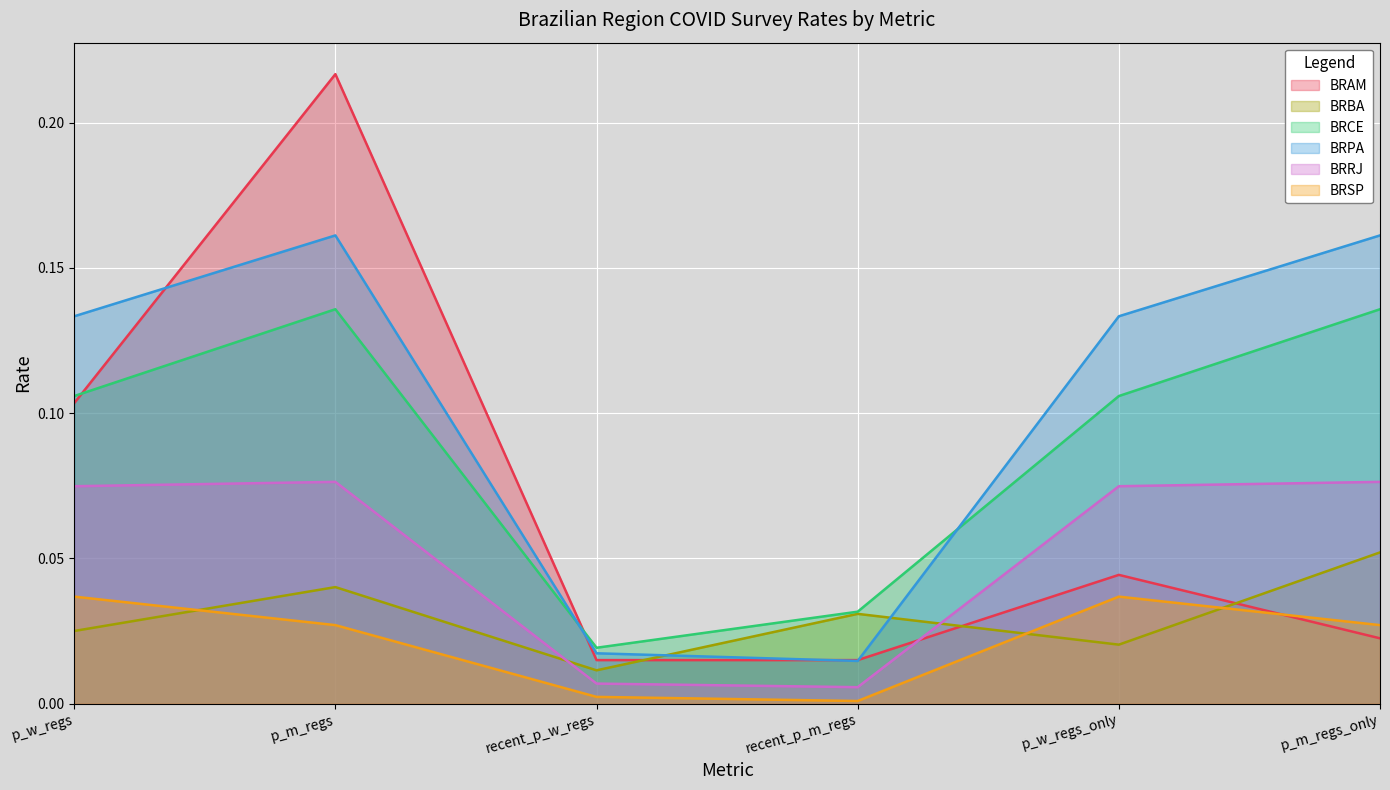

At which label is BRRJ closest to 0?

recent_p_m_regs